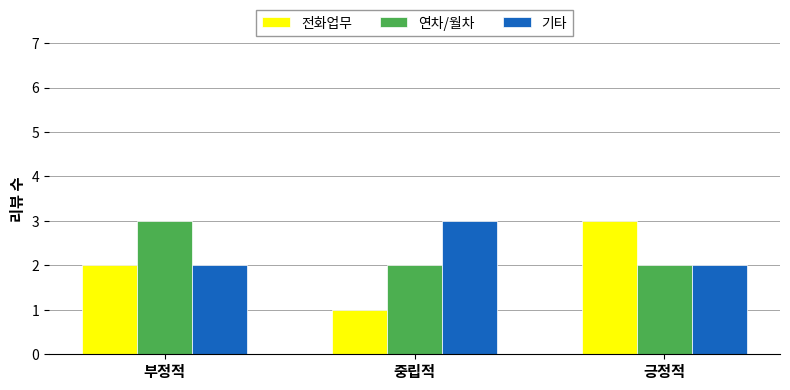

Rank the series at 중립적 from highest to lowest value.

기타, 연차/월차, 전화업무